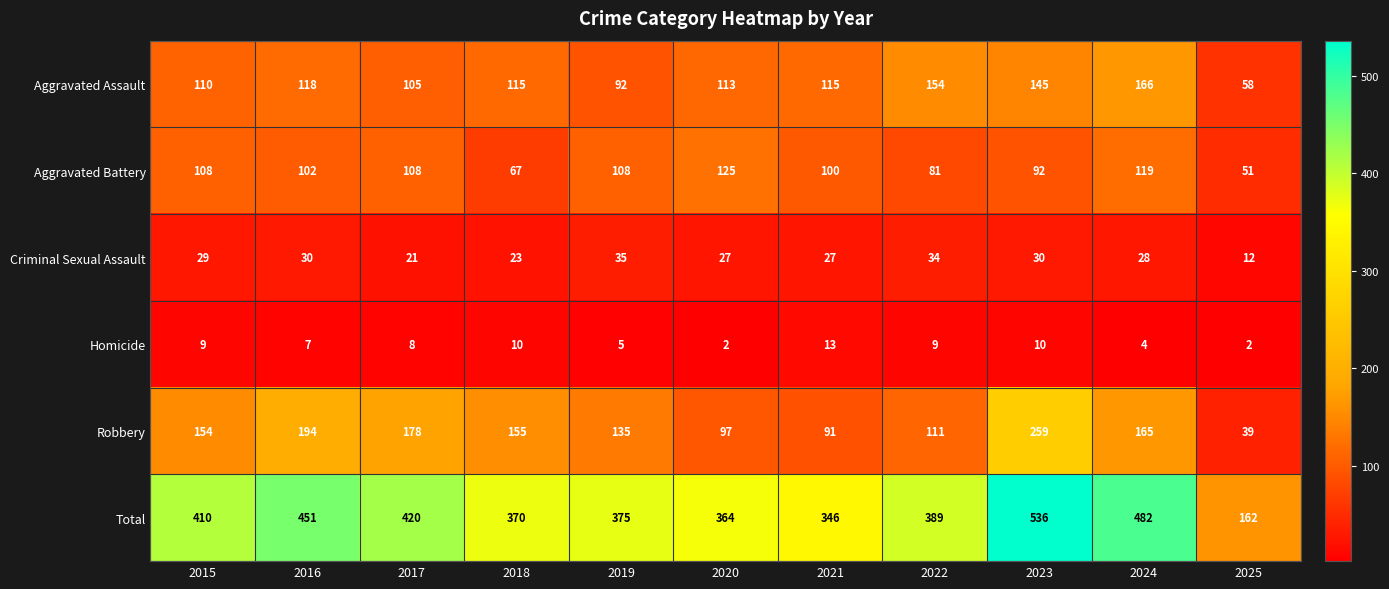

Which category has the highest value across all series?

2023